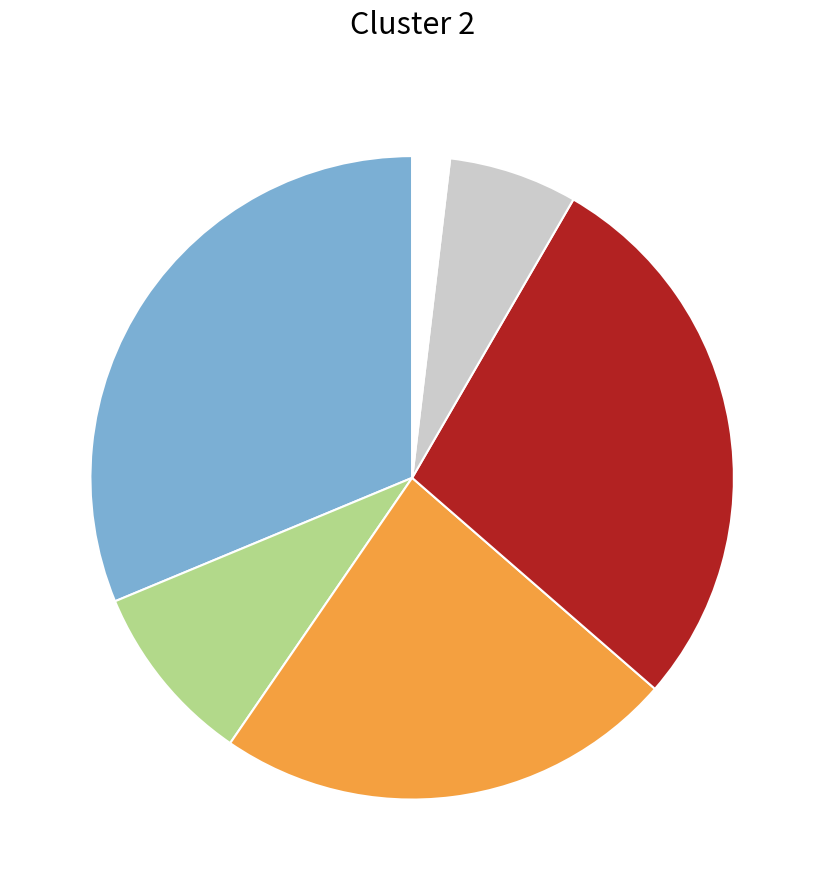

Is there any slice that represents more than half of the pie?

No